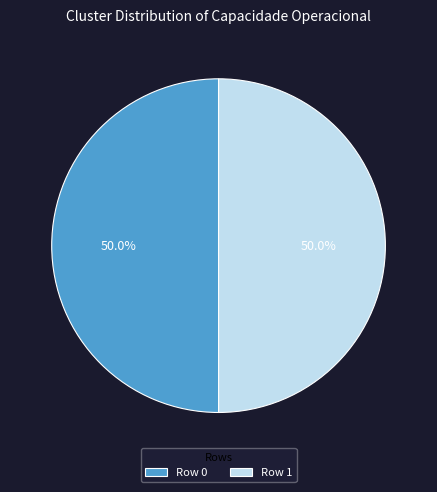

Is the sum of Row 1 and Row 0 greater than half?

Yes